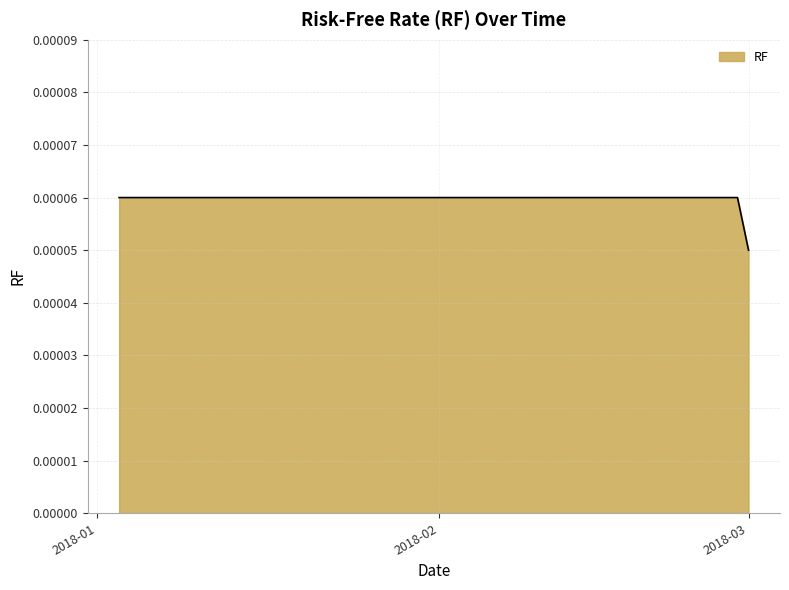

At which category does the chart reach its minimum across all series?

2018-03